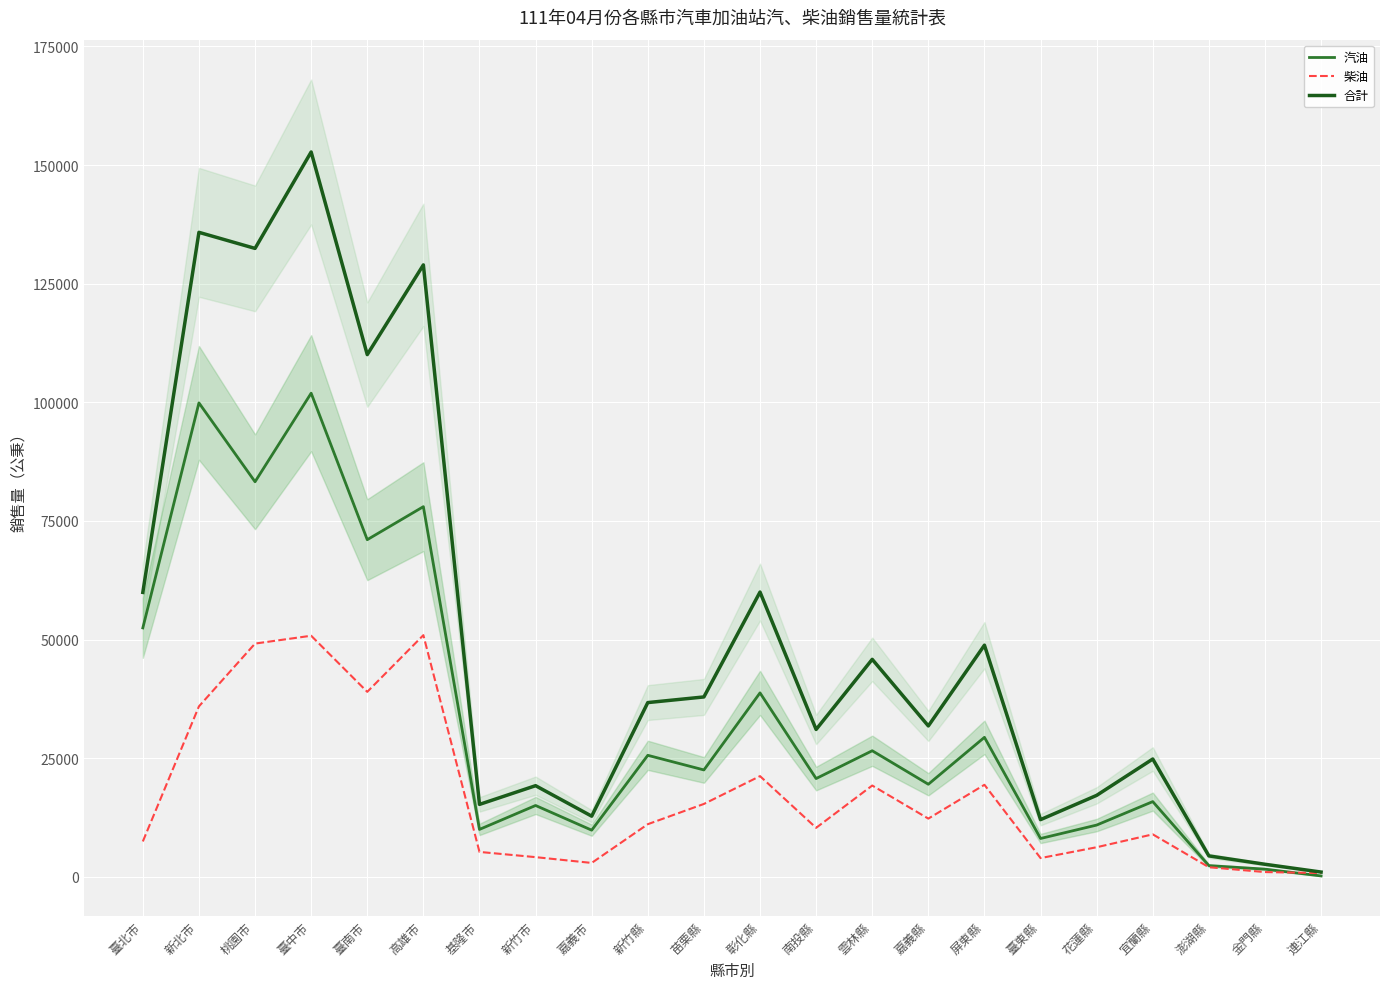

How many times do 柴油 and 汽油 cross each other?

1